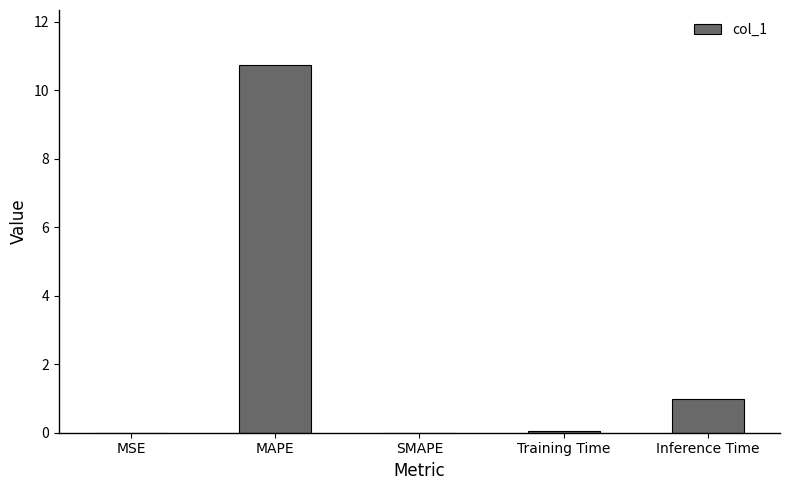

What is the maximum value shown in the chart?

10.7